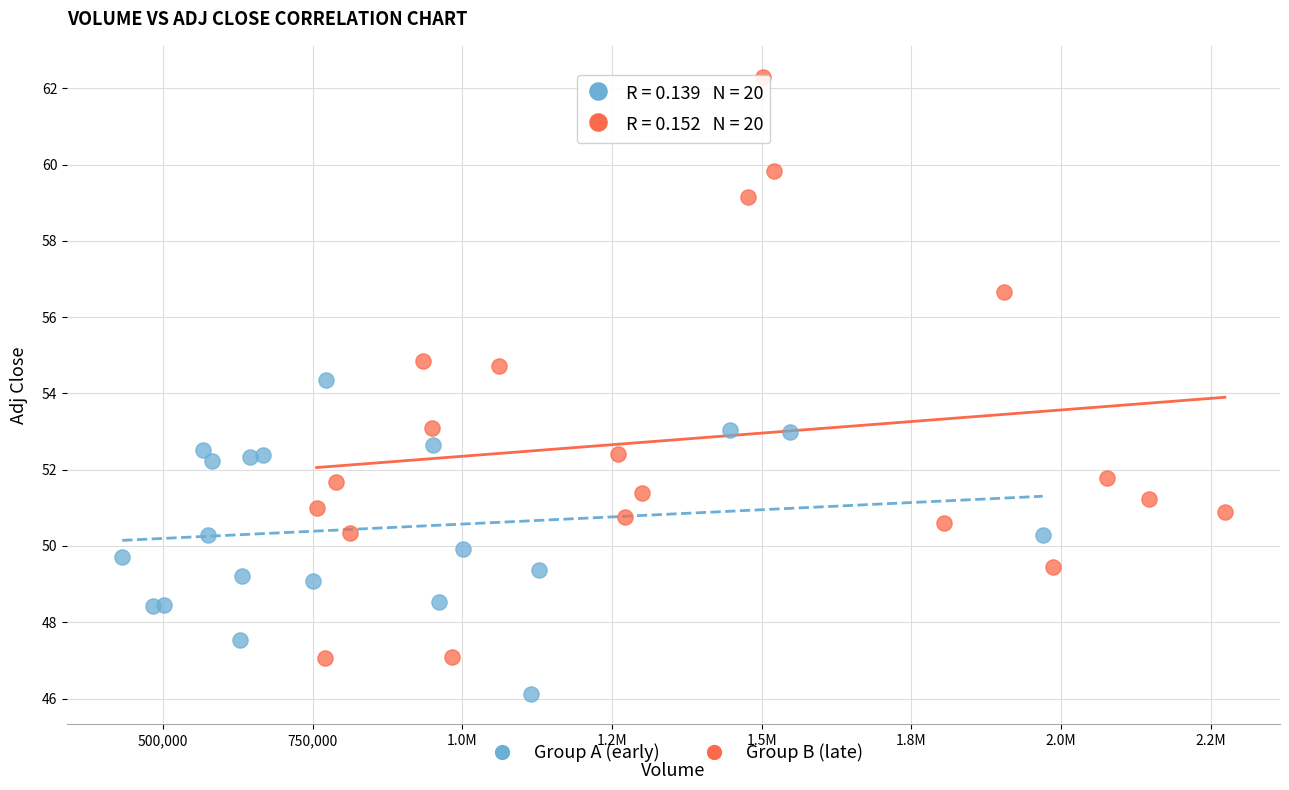

Which series reaches the minimum Y coordinate?

Group A (early)